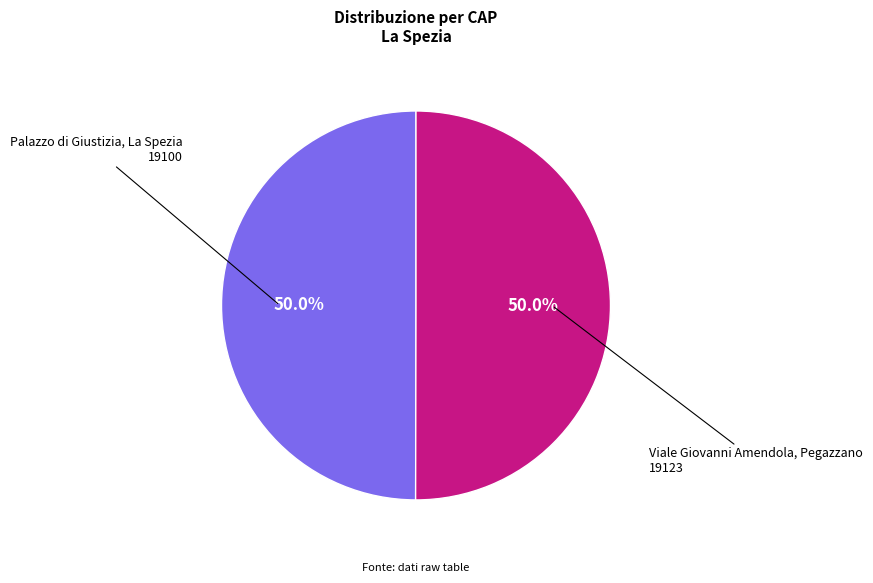

How many slices are in this pie chart?

2